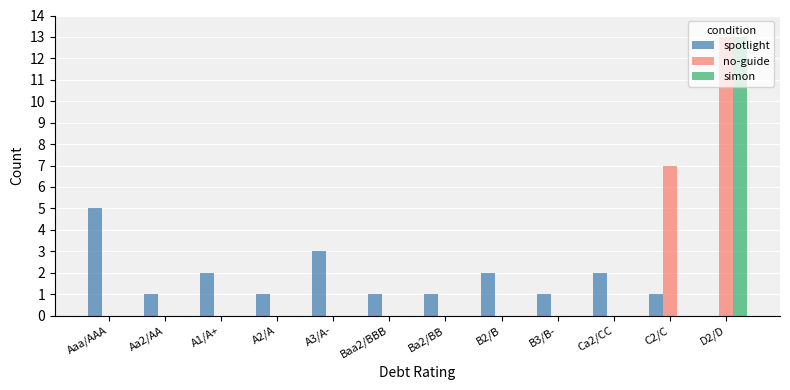

True or false: no-guide has a value of 8 at Aaa/AAA.

False